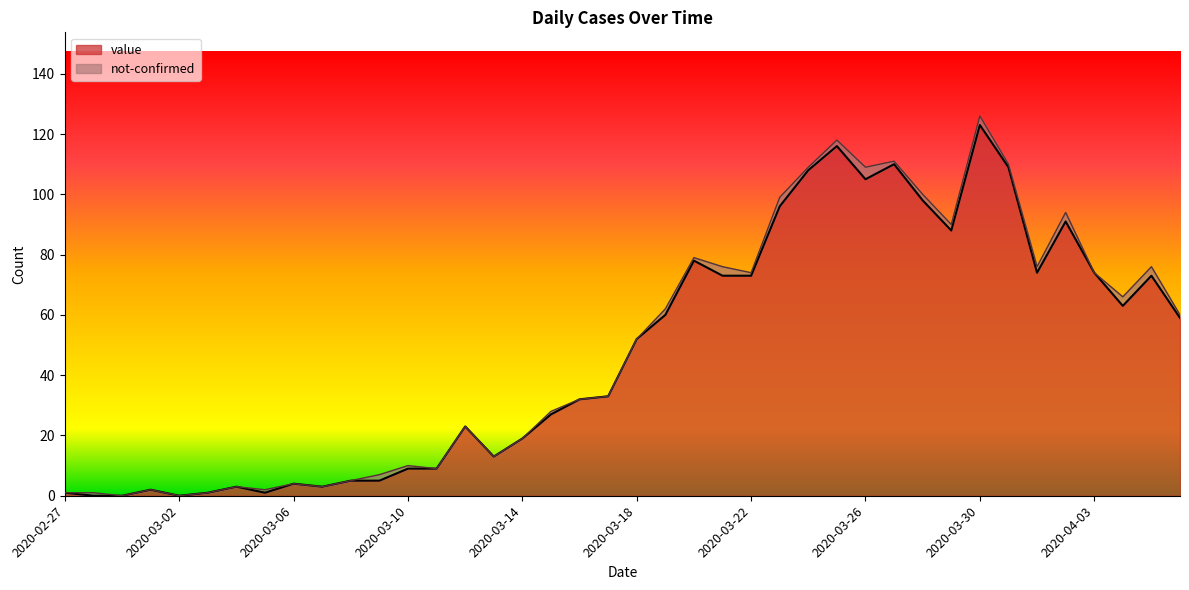

What is the sum of all values?

1913